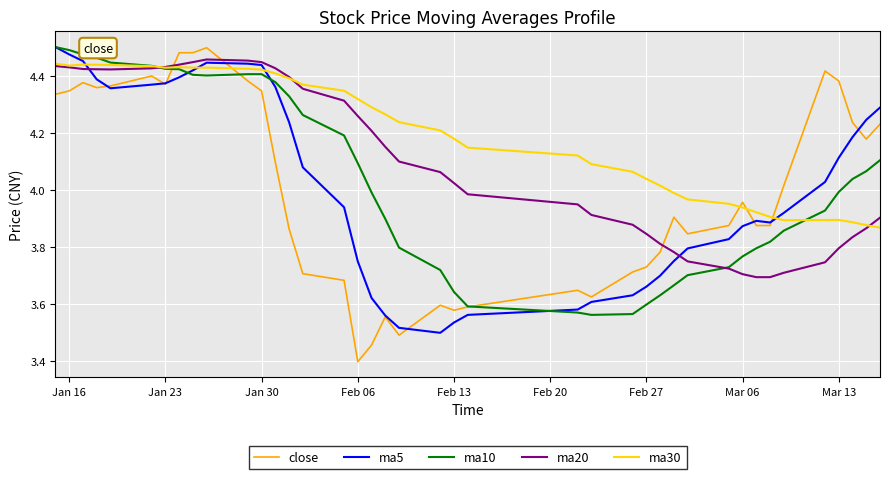

After their last crossing, which series has the higher values: close or ma20?

close